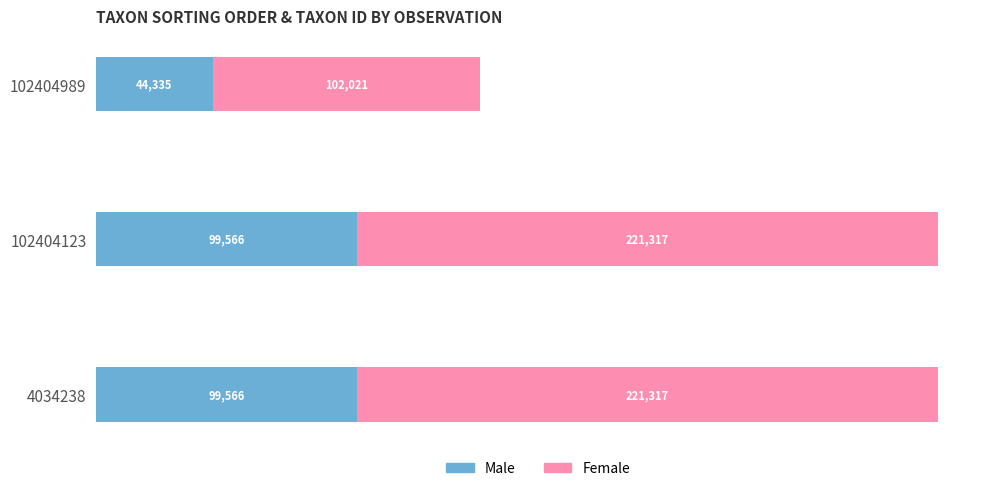

How many distinct data groups are displayed?

2